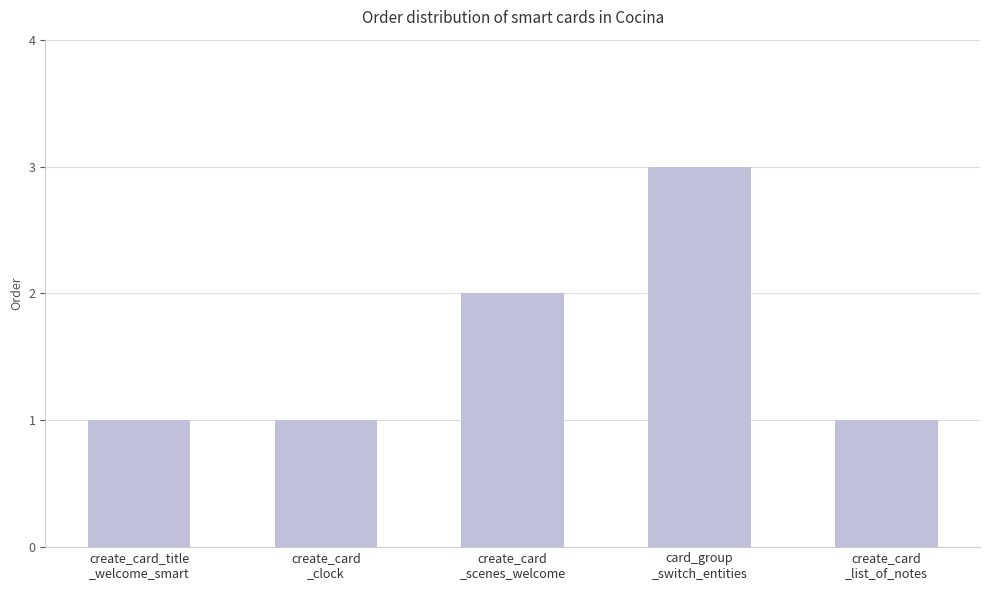

What is the difference between the maximum and minimum values?

2